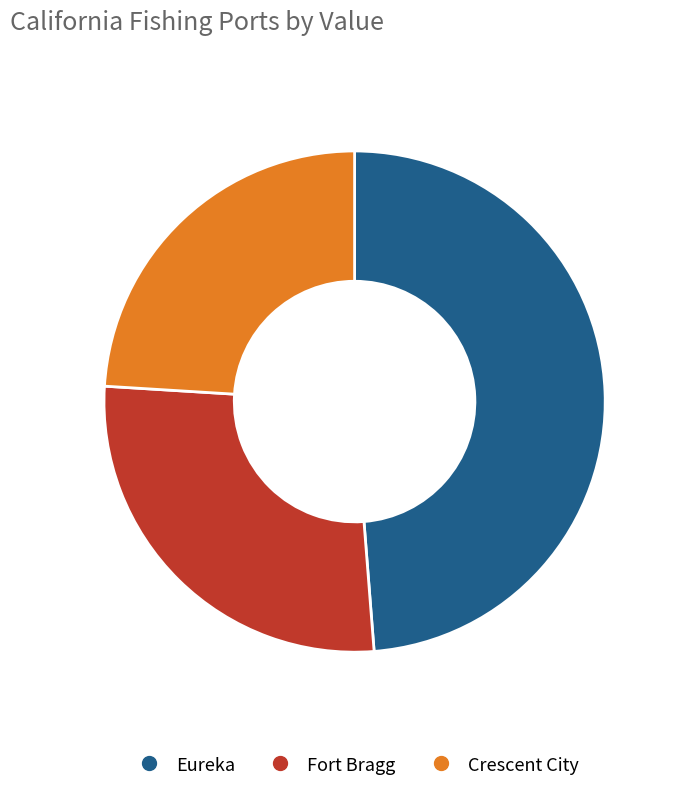

Does Eureka represent more than half of the total?

No